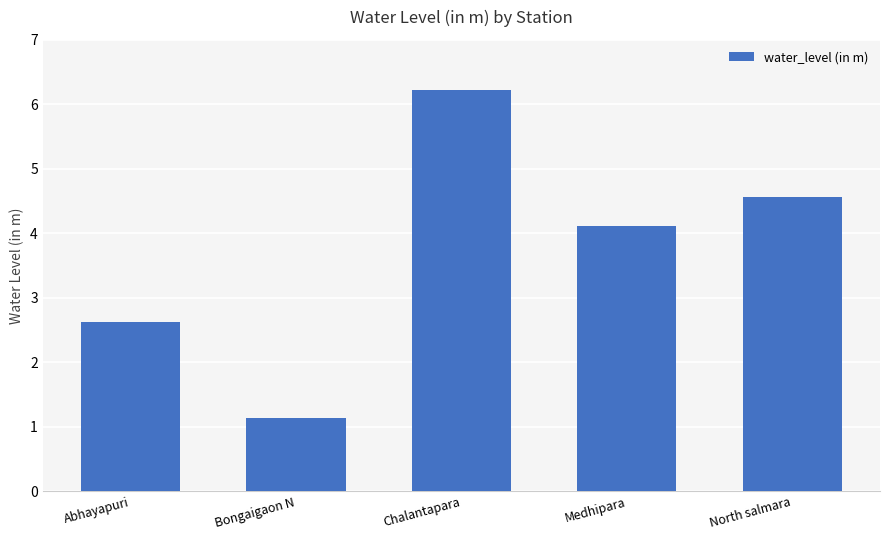

What is the label of the 3rd bar from the left?

Chalantapara